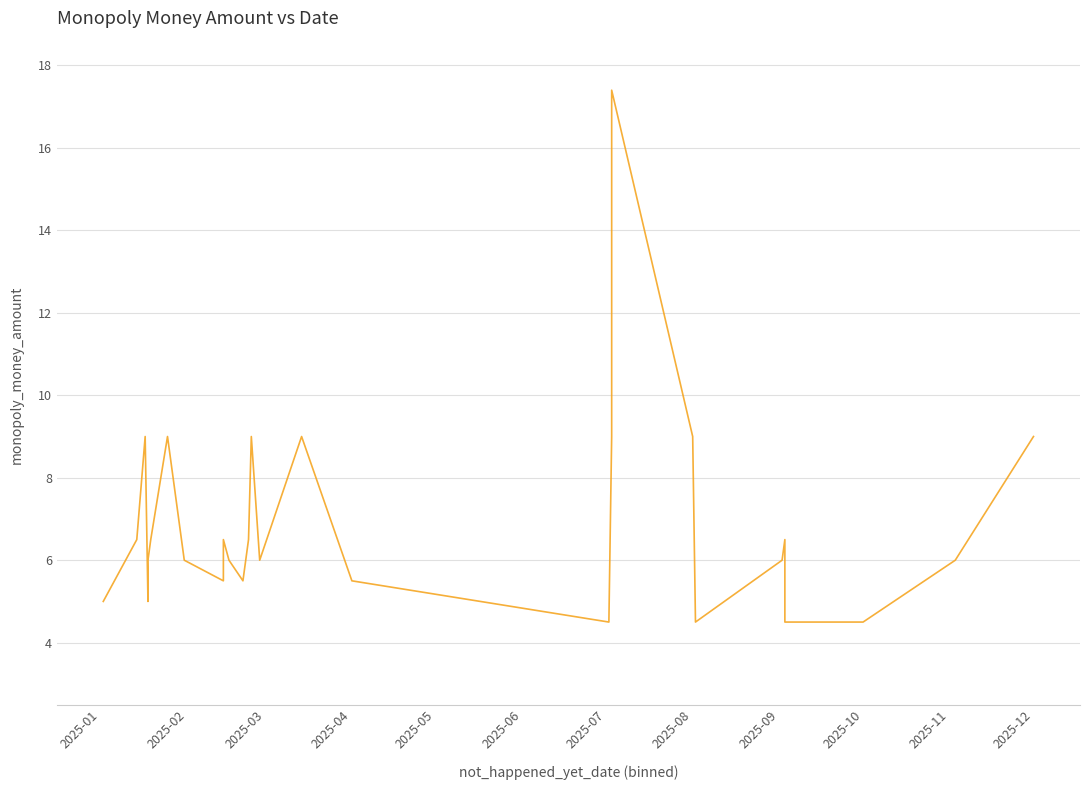

True or false: there are more than 2 points higher than both neighbors.

True